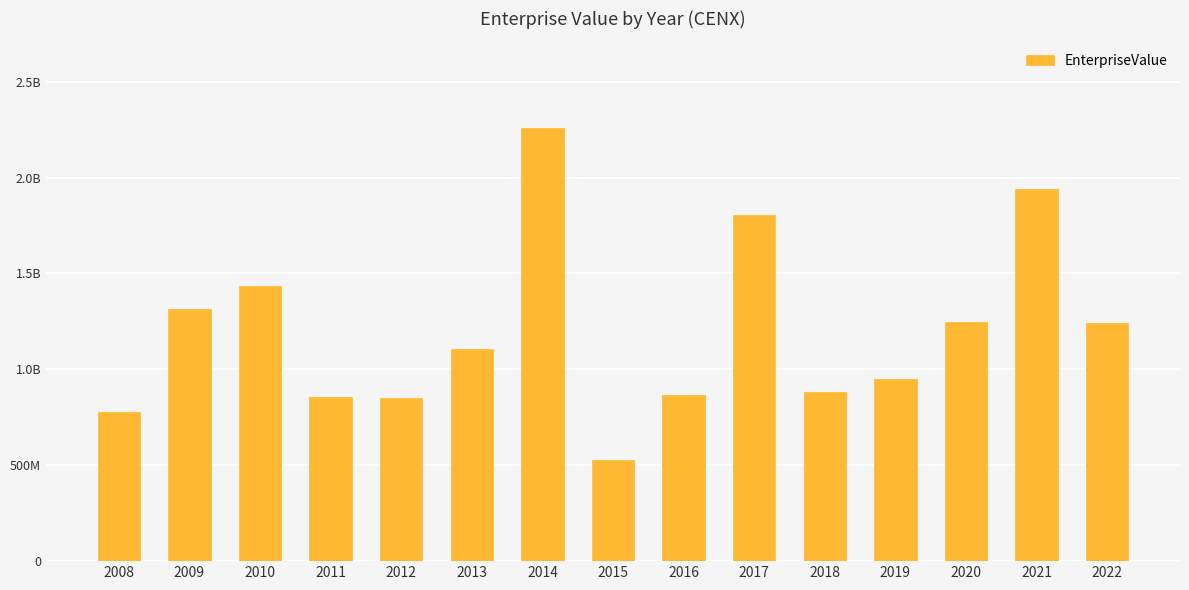

What is the change in value from 2019 to 2021?

+990580000.0